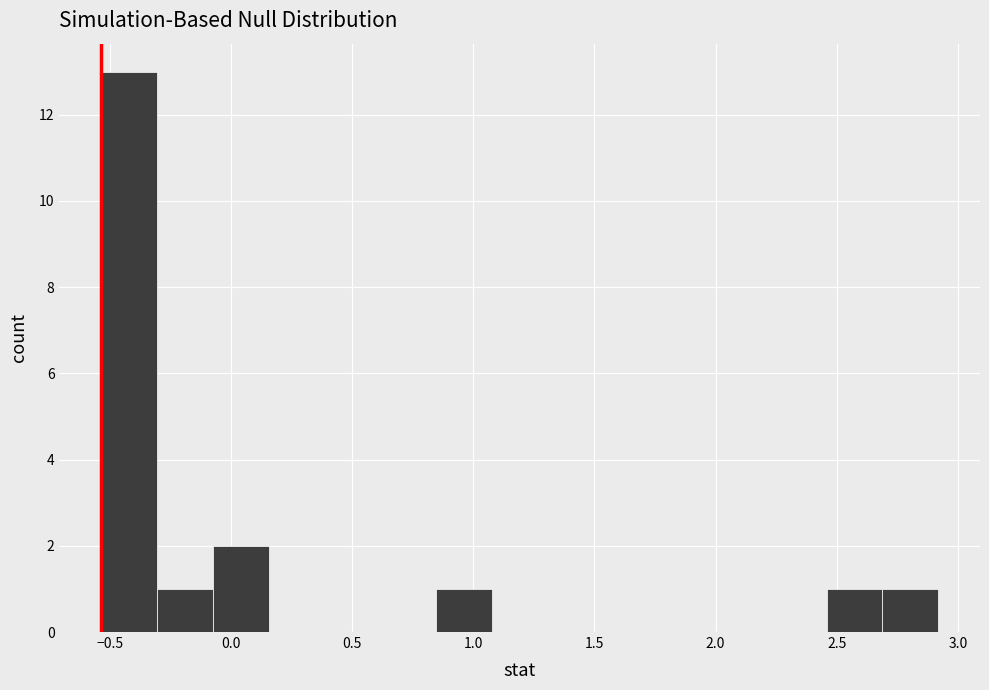

Reading left to right, transcribe this chart: for each bar, give the range it covers on the x-axis and its height. Neither the bar edges nor the heights are printed on the chart, so give them approximately, as read against the axes.

-0.55 to -0.30: 13
-0.30 to -0.05: 1
-0.05 to 0.15: 2
0.15 to 0.40: 0
0.40 to 0.60: 0
0.60 to 0.85: 0
0.85 to 1.10: 1
1.10 to 1.30: 0
1.30 to 1.55: 0
1.55 to 1.75: 0
1.75 to 2.00: 0
2.00 to 2.25: 0
2.25 to 2.45: 0
2.45 to 2.70: 1
2.70 to 2.90: 1